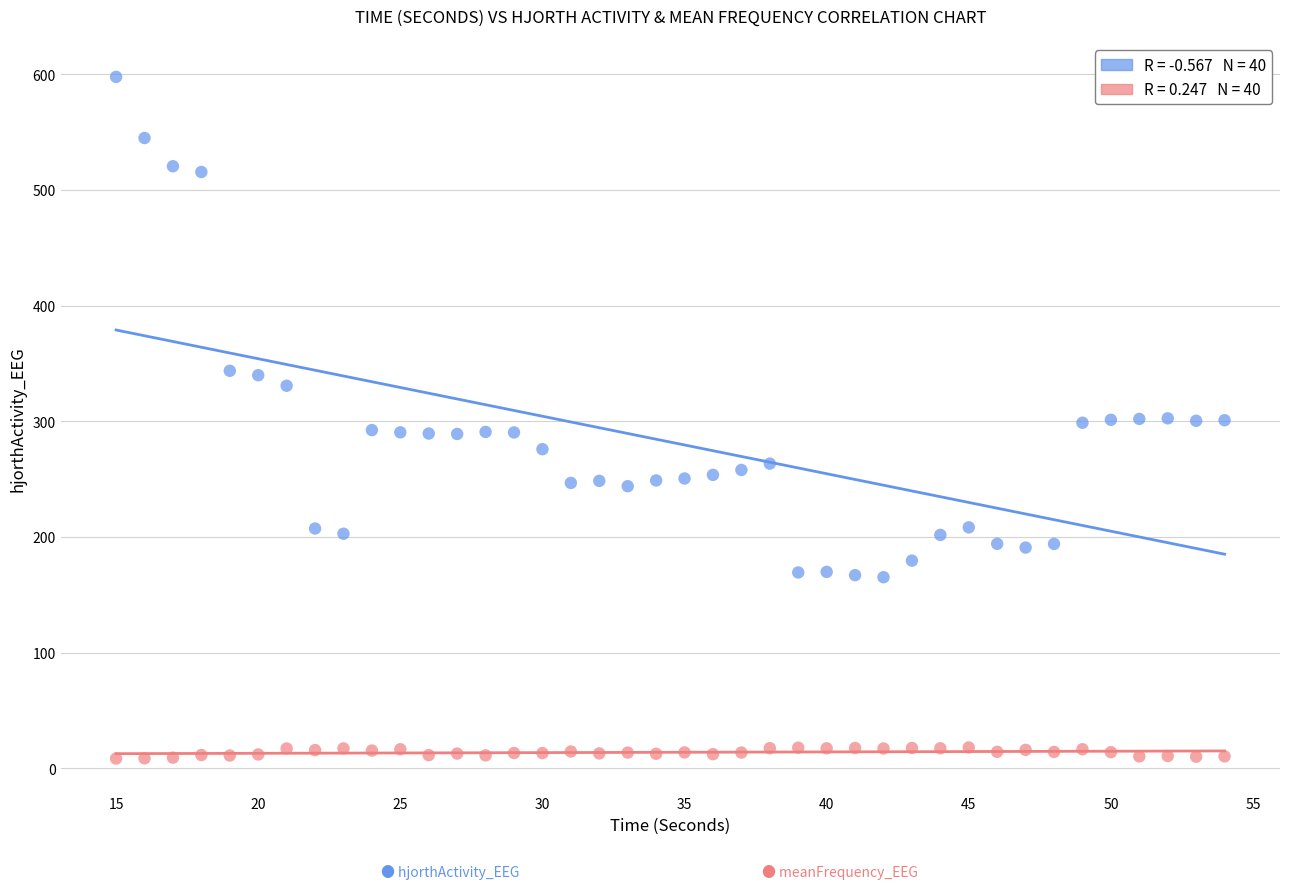

Across all data points, what is the range of Y values (max minus min)?

589.2